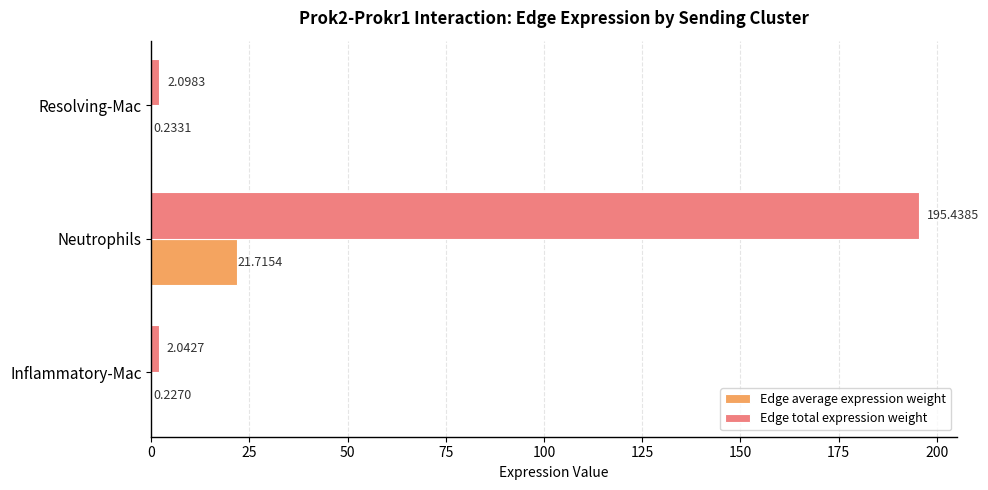

Which series has the largest total across all categories?

Edge total expression weight